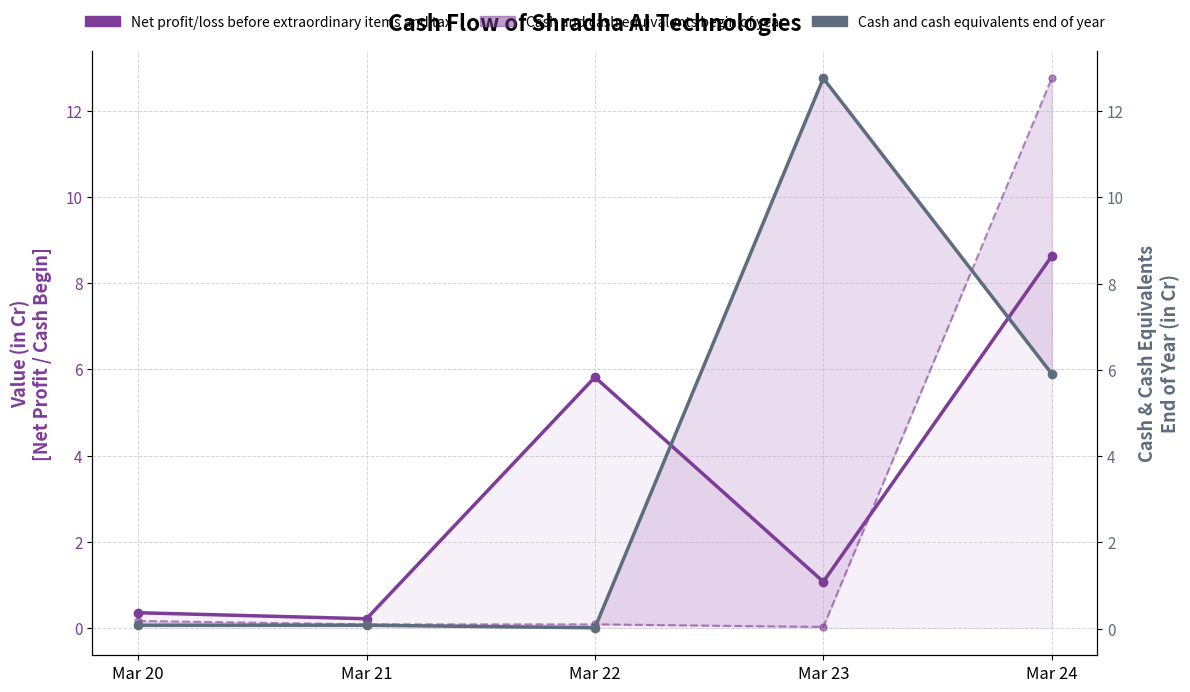

At which label is Net profit/loss before extraordinary items and tax closest to 4?

Mar 22